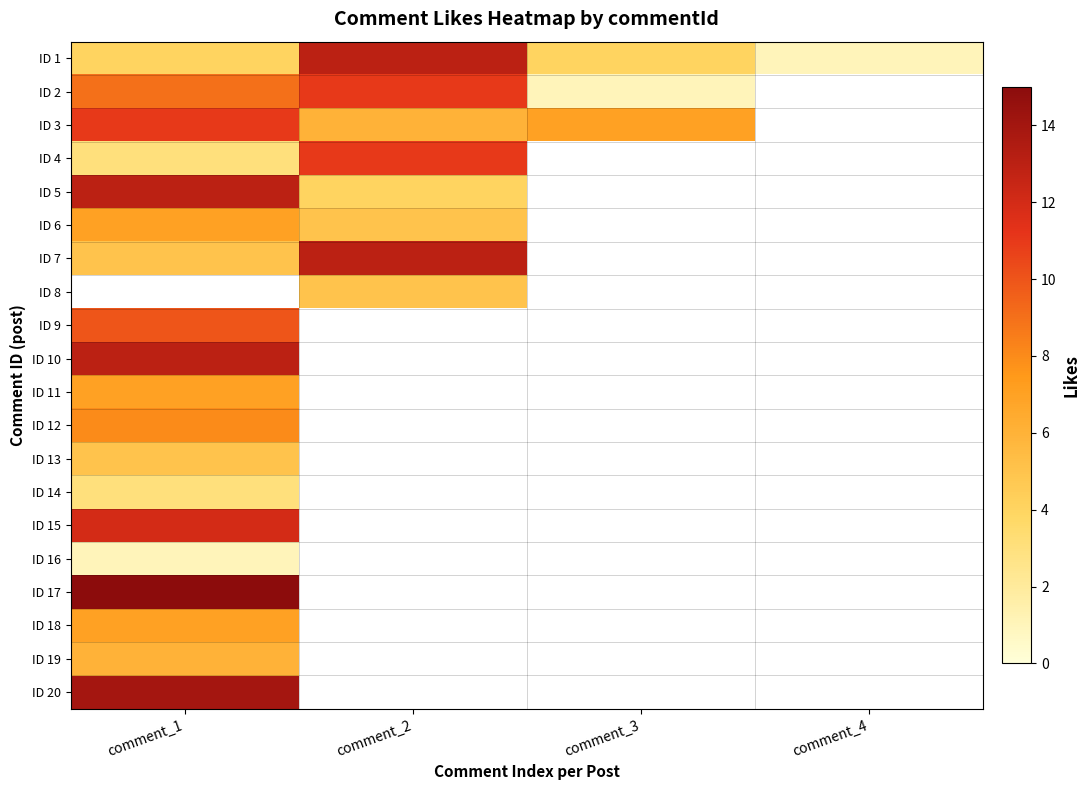

Which category has the highest value in the ID 15 series?

comment_1